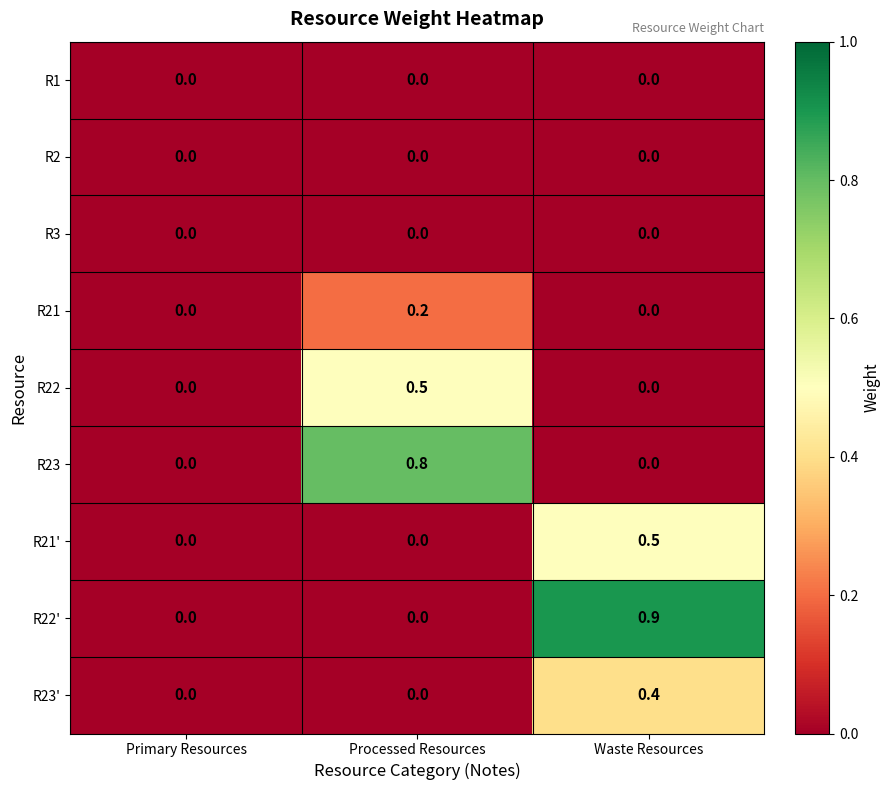

What is the total value across all series at Processed Resources?

1.5